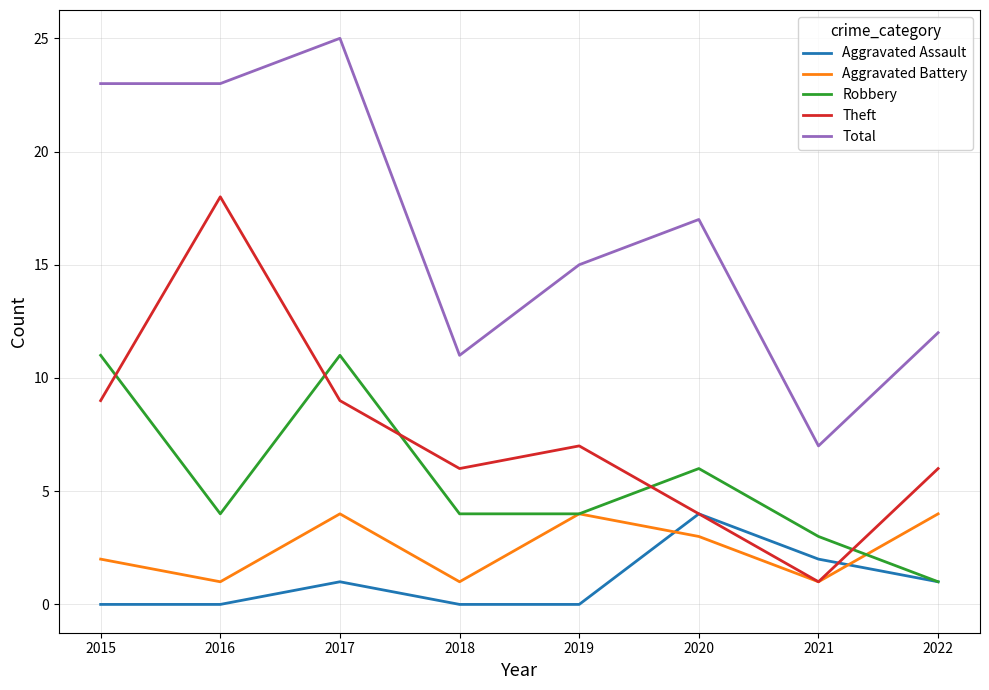

Which label corresponds to the largest value in the chart?

2017